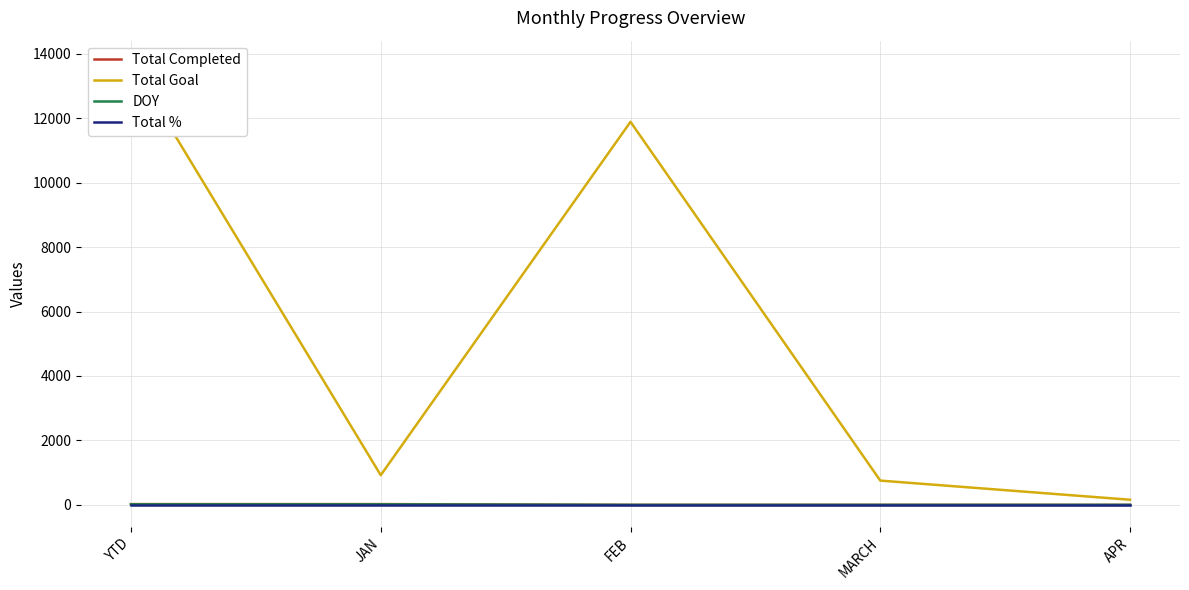

True or false: Total % has more than 2 interior local peaks.

False